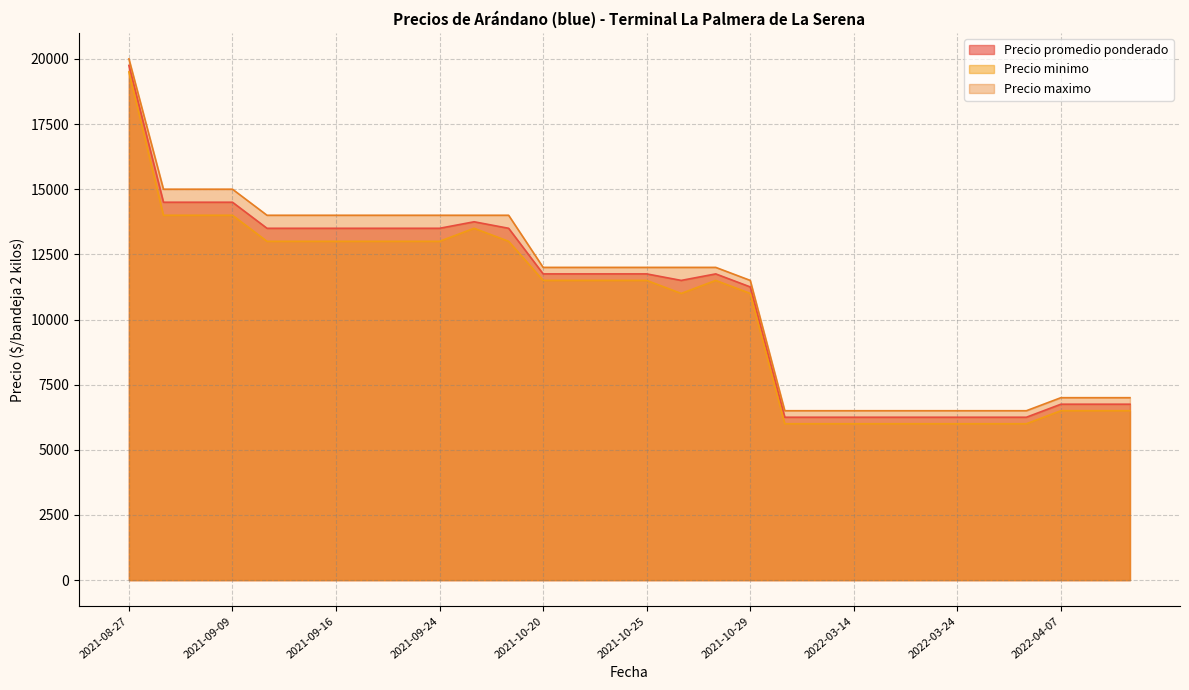

What is the lowest value of the Precio minimo series?

6000